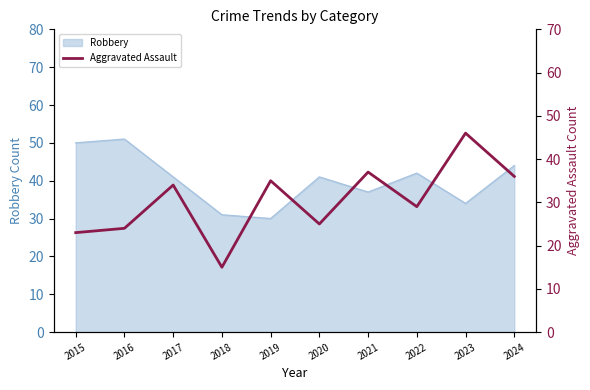

Does the chart have visible grid lines?

No